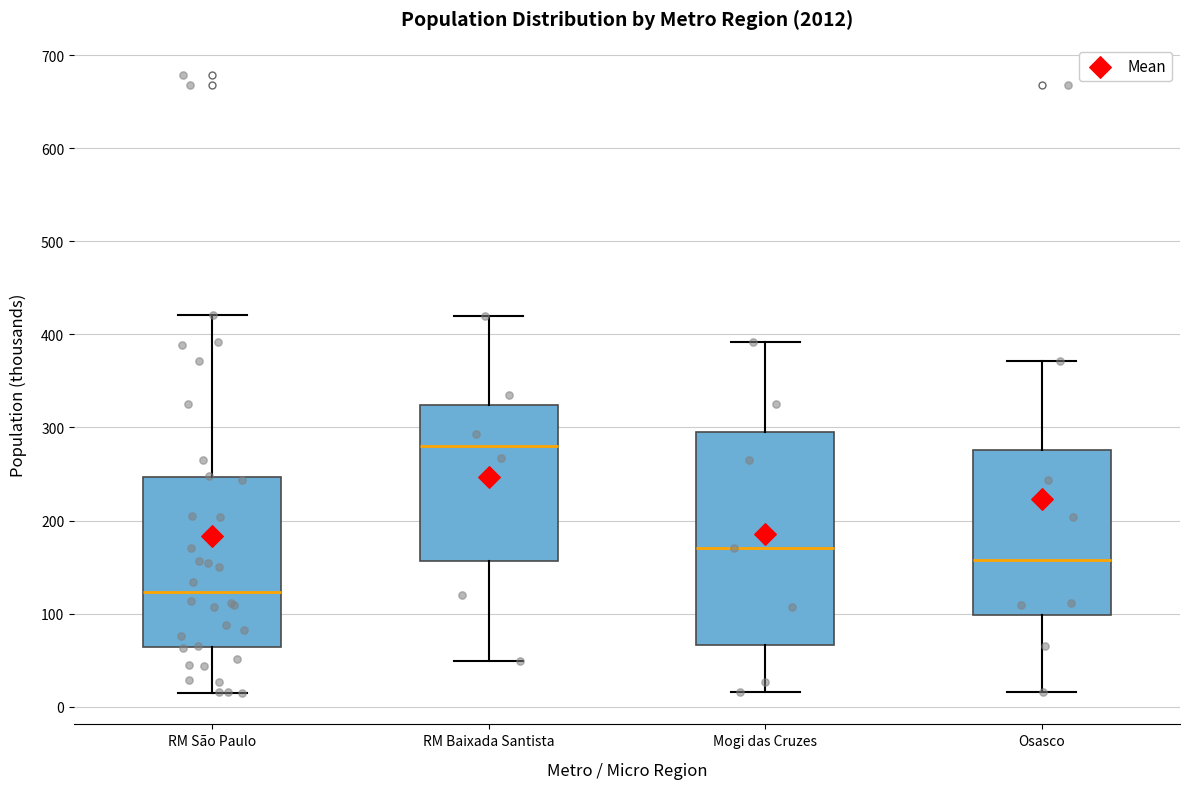

Which box has the lowest median line?

RM São Paulo